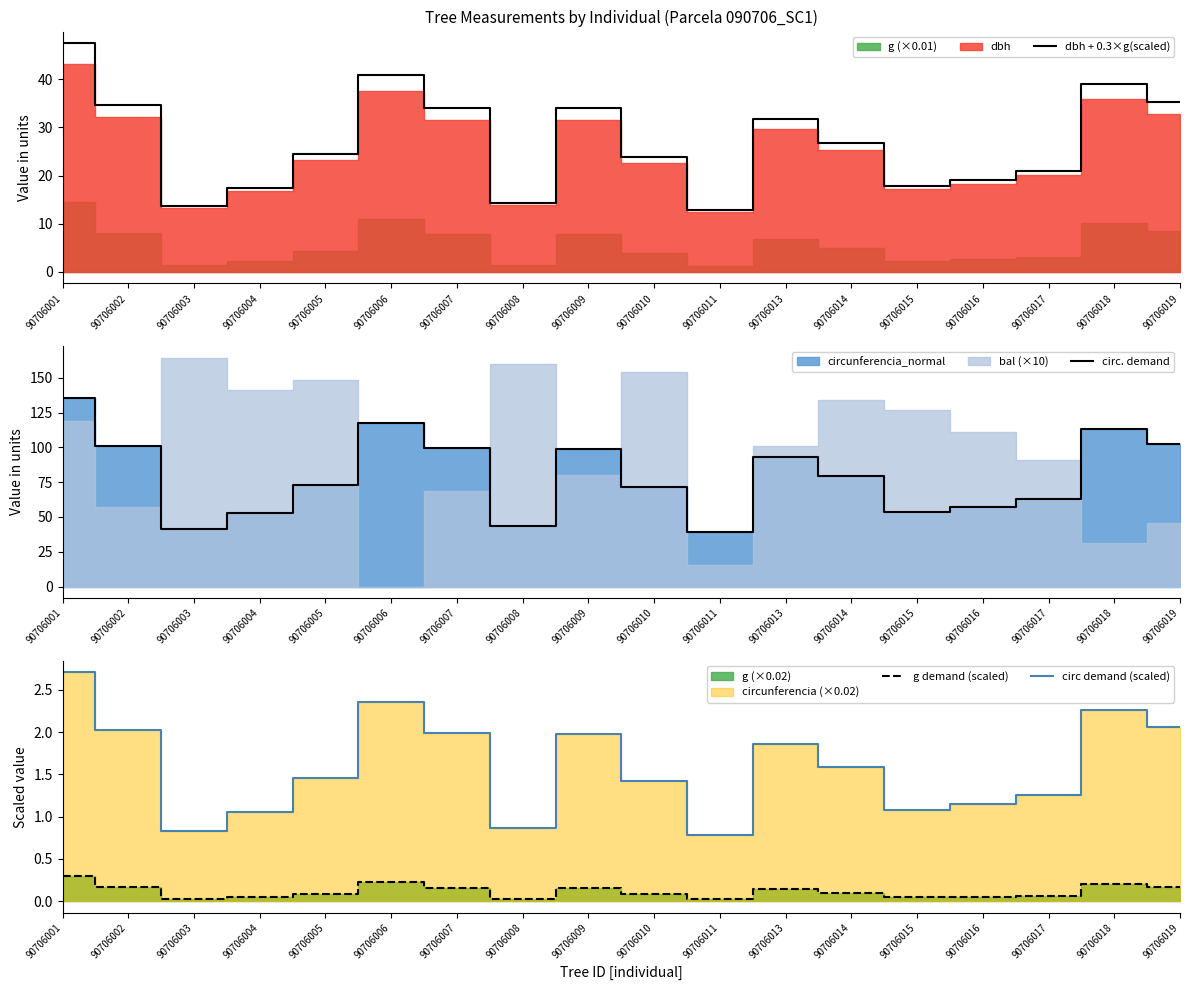

Does the chart display data point markers on the line(s)?

No